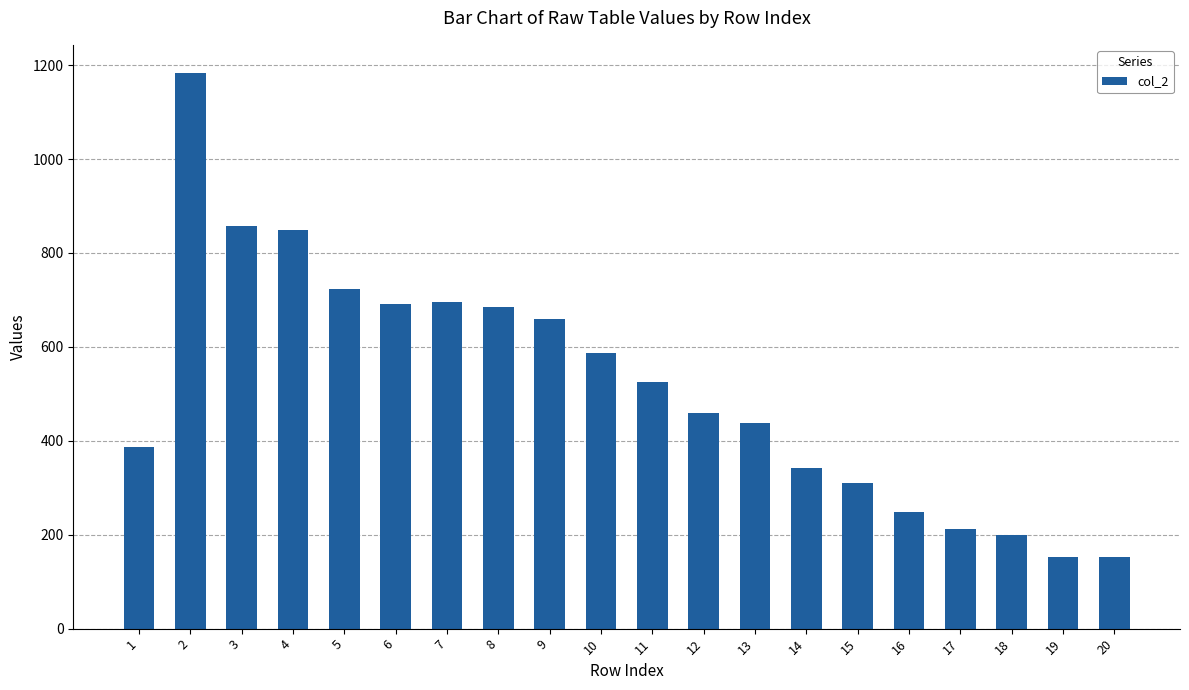

The value at 3 is 1459. True or false?

False